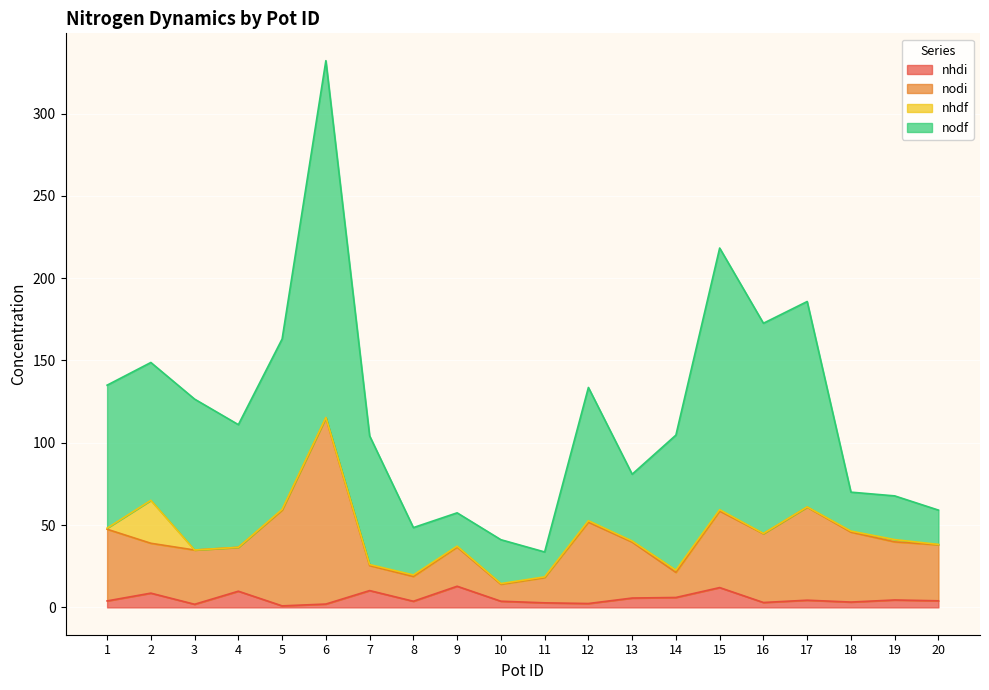

At 11, list the series in order from largest to smallest.

nodf, nodi, nhdi